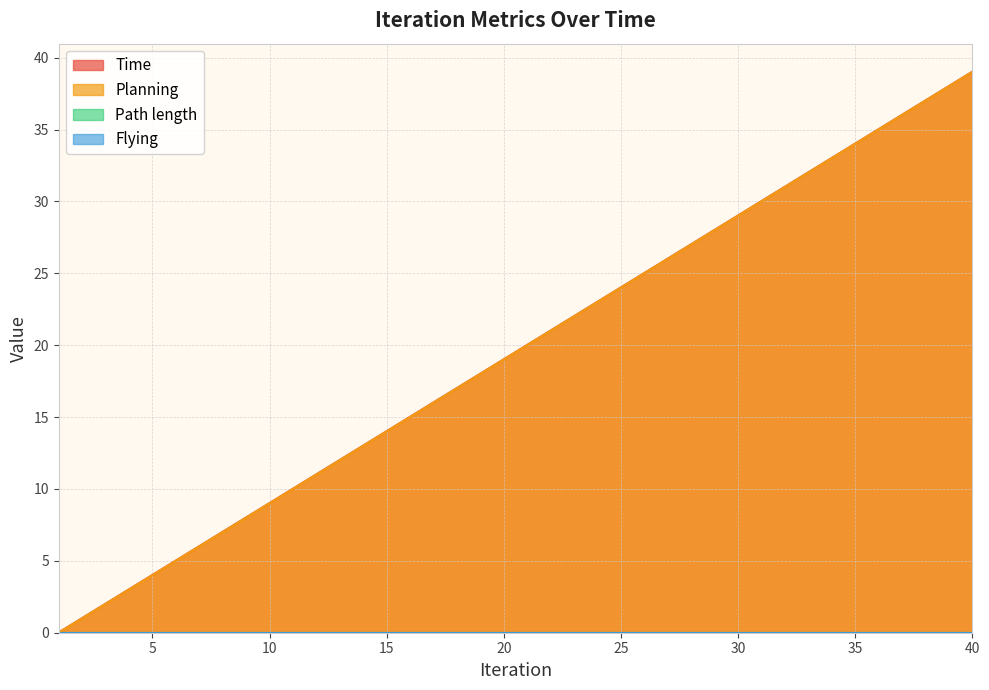

What is the difference between the second highest and second lowest values in the Planning series?

37.0